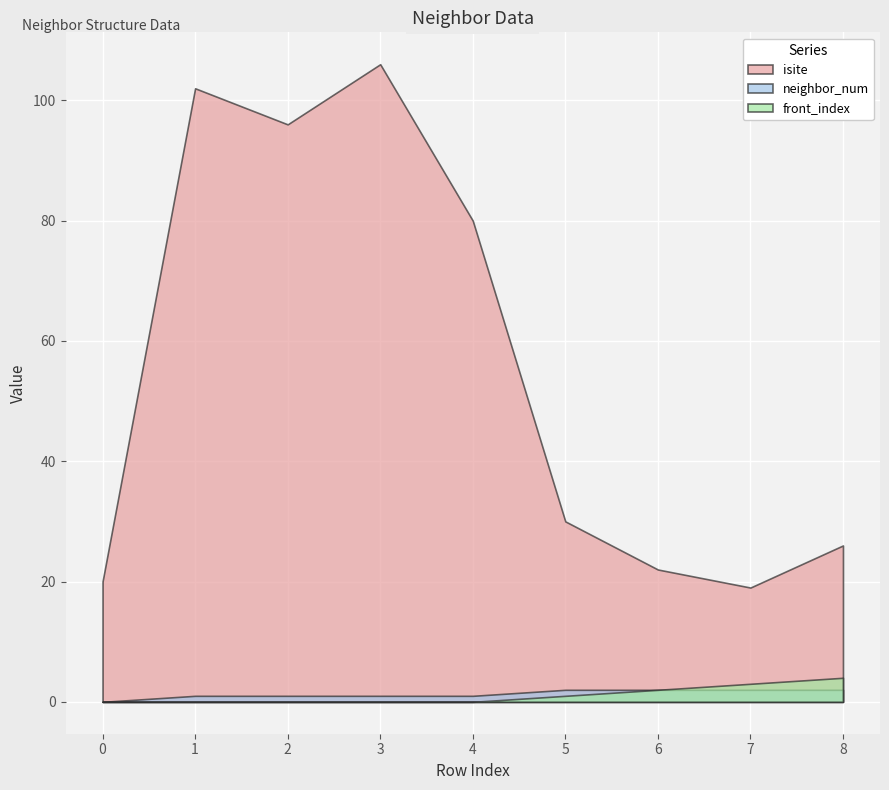

At which category does the chart reach its peak across all series?

3